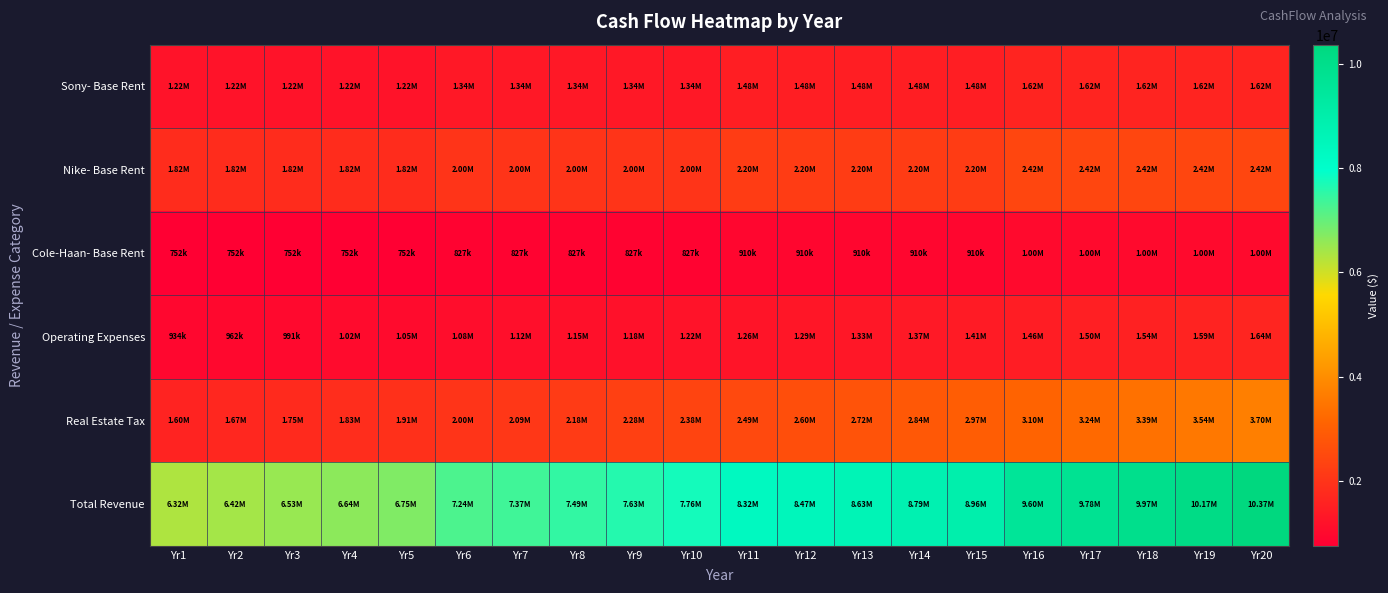

Reading right to left, transcribe all the data shown in this chart.

Sony- Base Rent: Yr20=1623101.3	Yr19=1623101.3	Yr18=1623101.3	Yr17=1623101.3	Yr16=1623101.3	Yr15=1475546.6	Yr14=1475546.6	Yr13=1475546.6	Yr12=1475546.6	Yr11=1475546.6	Yr10=1341406.0	Yr9=1341406.0	Yr8=1341406.0	Yr7=1341406.0	Yr6=1341406.0	Yr5=1219460.0	Yr4=1219460.0	Yr3=1219460.0	Yr2=1219460.0	Yr1=1219460.0
Nike- Base Rent: Yr20=2415831.5	Yr19=2415831.5	Yr18=2415831.5	Yr17=2415831.5	Yr16=2415831.5	Yr15=2196210.5	Yr14=2196210.5	Yr13=2196210.5	Yr12=2196210.5	Yr11=2196210.5	Yr10=1996555.0	Yr9=1996555.0	Yr8=1996555.0	Yr7=1996555.0	Yr6=1996555.0	Yr5=1815050.0	Yr4=1815050.0	Yr3=1815050.0	Yr2=1815050.0	Yr1=1815050.0
Cole-Haan- Base Rent: Yr20=1000978.6	Yr19=1000978.6	Yr18=1000978.6	Yr17=1000978.6	Yr16=1000978.6	Yr15=909980.5	Yr14=909980.5	Yr13=909980.5	Yr12=909980.5	Yr11=909980.5	Yr10=827255.0	Yr9=827255.0	Yr8=827255.0	Yr7=827255.0	Yr6=827255.0	Yr5=752050.0	Yr4=752050.0	Yr3=752050.0	Yr2=752050.0	Yr1=752050.0
Operating Expenses: Yr20=1638356.8	Yr19=1590637.7	Yr18=1544308.4	Yr17=1499328.6	Yr16=1455658.8	Yr15=1413261.0	Yr14=1372098.0	Yr13=1332134.0	Yr12=1293334.0	Yr11=1255664.1	Yr10=1219091.3	Yr9=1183583.8	Yr8=1149110.5	Yr7=1115641.3	Yr6=1083146.9	Yr5=1051598.9	Yr4=1020969.8	Yr3=991232.8	Yr2=962362.0	Yr1=934332.0
Real Estate Tax: Yr20=3696527.5	Yr19=3537346.9	Yr18=3385021.0	Yr17=3239254.5	Yr16=3099765.1	Yr15=2966282.4	Yr14=2838547.8	Yr13=2716313.6	Yr12=2599343.2	Yr11=2487409.8	Yr10=2380296.4	Yr9=2277795.6	Yr8=2179708.7	Yr7=2085845.7	Yr6=1996024.6	Yr5=1910071.4	Yr4=1827819.5	Yr3=1749109.6	Yr2=1673789.0	Yr1=1601712.0
Total Revenue: Yr20=10374795.7	Yr19=10167896.0	Yr18=9969240.8	Yr17=9778494.5	Yr16=9595335.3	Yr15=8961281.0	Yr14=8792383.4	Yr13=8630185.3	Yr12=8474414.8	Yr11=8324811.4	Yr10=7764603.8	Yr9=7626595.4	Yr8=7494035.2	Yr7=7366702.9	Yr6=7244387.4	Yr5=6748230.2	Yr4=6635349.3	Yr3=6526902.4	Yr2=6422711.0	Yr1=6322604.0